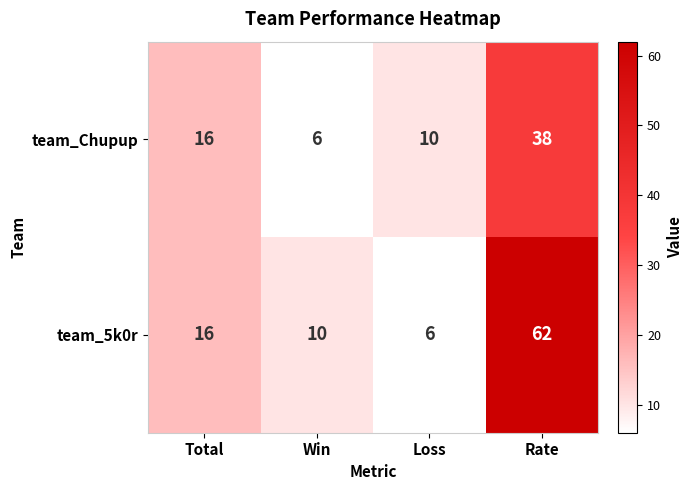

Where is team_Chupup nearest to the value 22?

Total